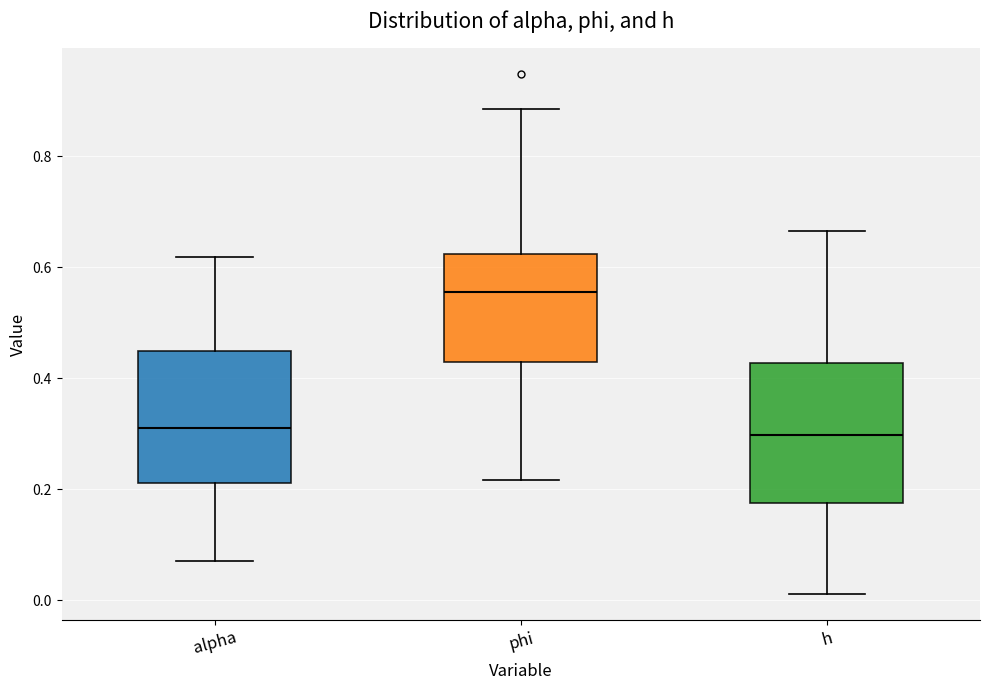

Reading left to right, transcribe this box plot: for each box, give where its median line is, the range the box spans, and where its two whiskers end, as read against the y-axis. The values are not printed on the chart, so give them approximately, as read against the axis.

alpha: median 0.32, box 0.22 to 0.44, whiskers 0.08 to 0.62
phi: median 0.56, box 0.42 to 0.62, whiskers 0.22 to 0.88
h: median 0.30, box 0.18 to 0.42, whiskers 0.02 to 0.66